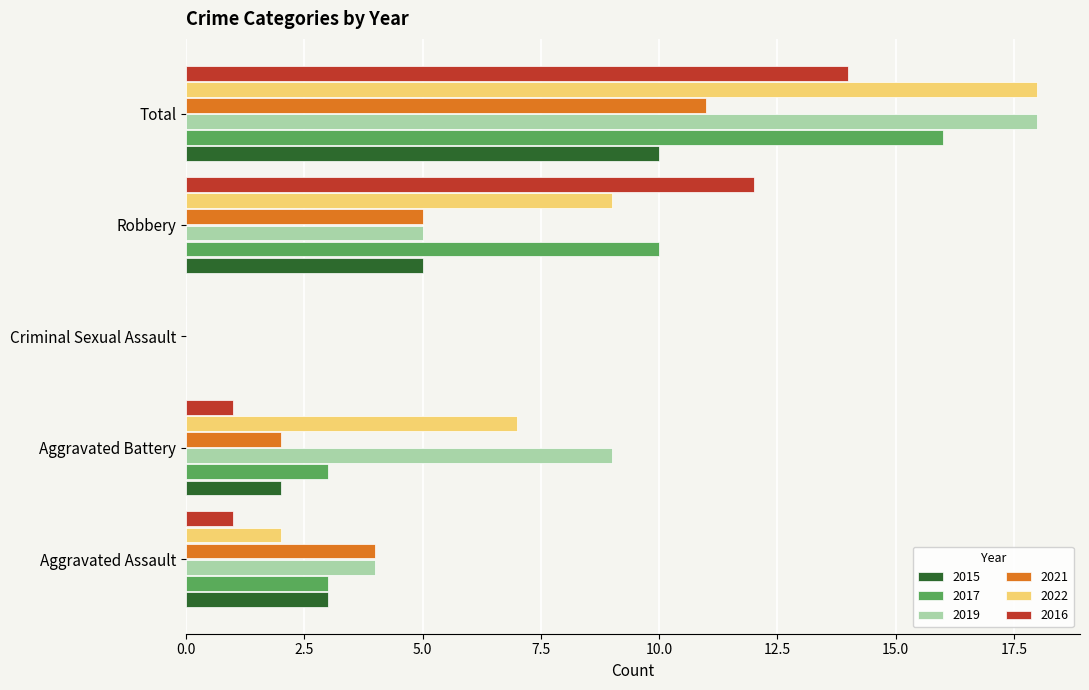

The value of 2015 at Criminal Sexual Assault is 0. True or false?

True